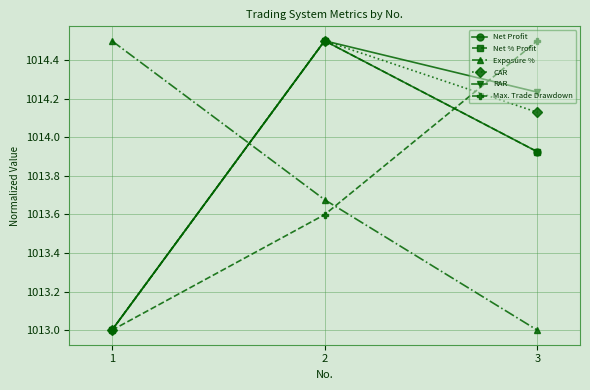

Is it true that Net % Profit equals 1647.2 at 1?

False